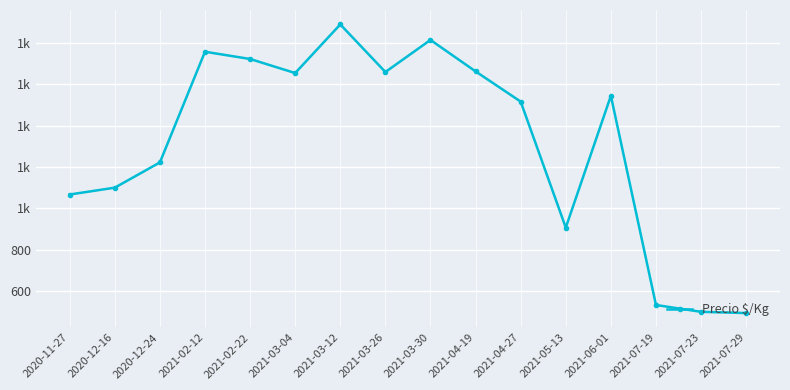

True or false: the data shows 2400 at 2021-03-26.

False